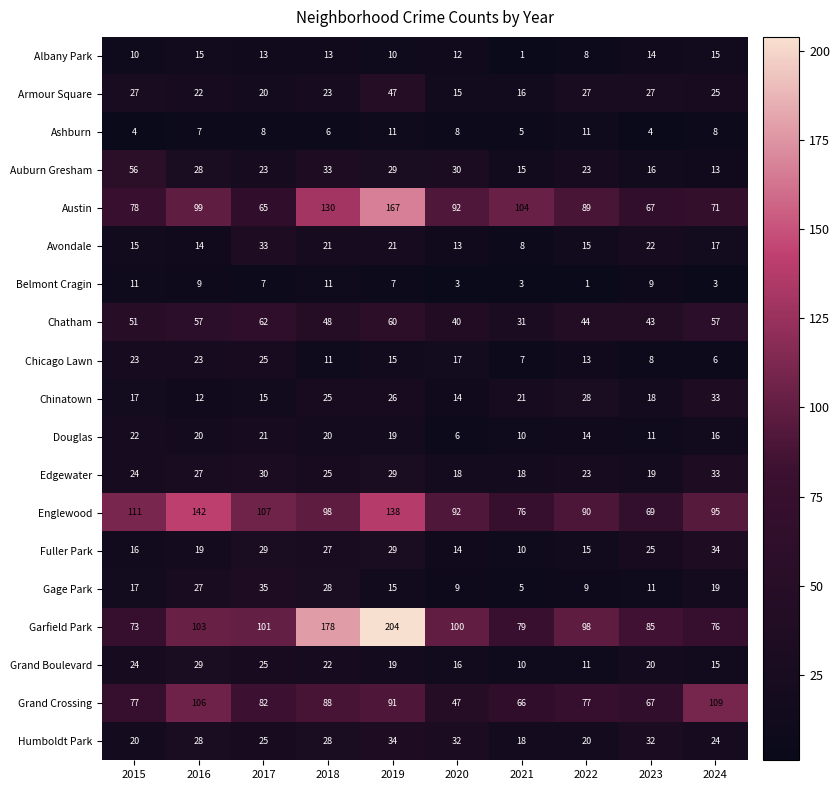

The Grand Boulevard series shows 29 at 2016. True or false?

True